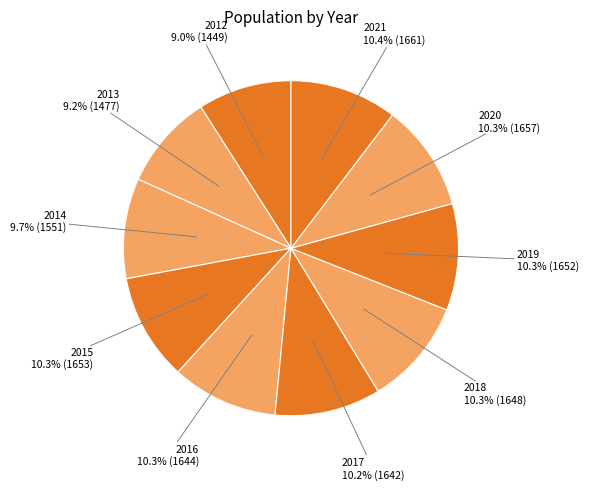

What percentage is the 2016 slice, to the nearest percent?

10%